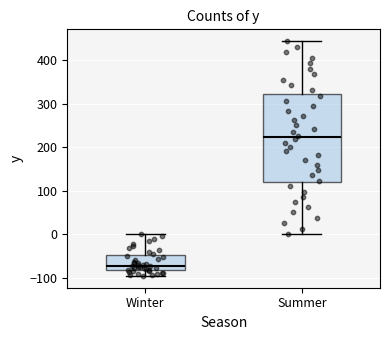

Reading left to right, read every box against the y-axis: the position of its median line, the range the box covers, and the ends of its whiskers. The values are not printed on the chart, so give them approximately, as read against the axis.

Winter: median -70, box -80 to -50, whiskers -100 to 0
Summer: median 220, box 120 to 320, whiskers 0 to 440